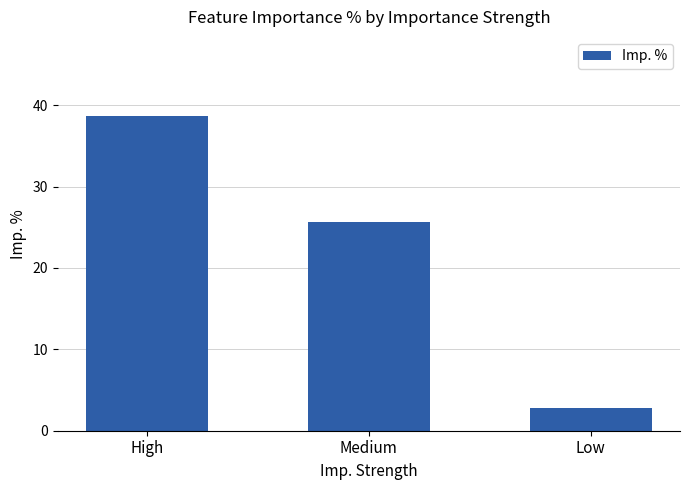

List the labels in order of value, largest first.

High, Medium, Low